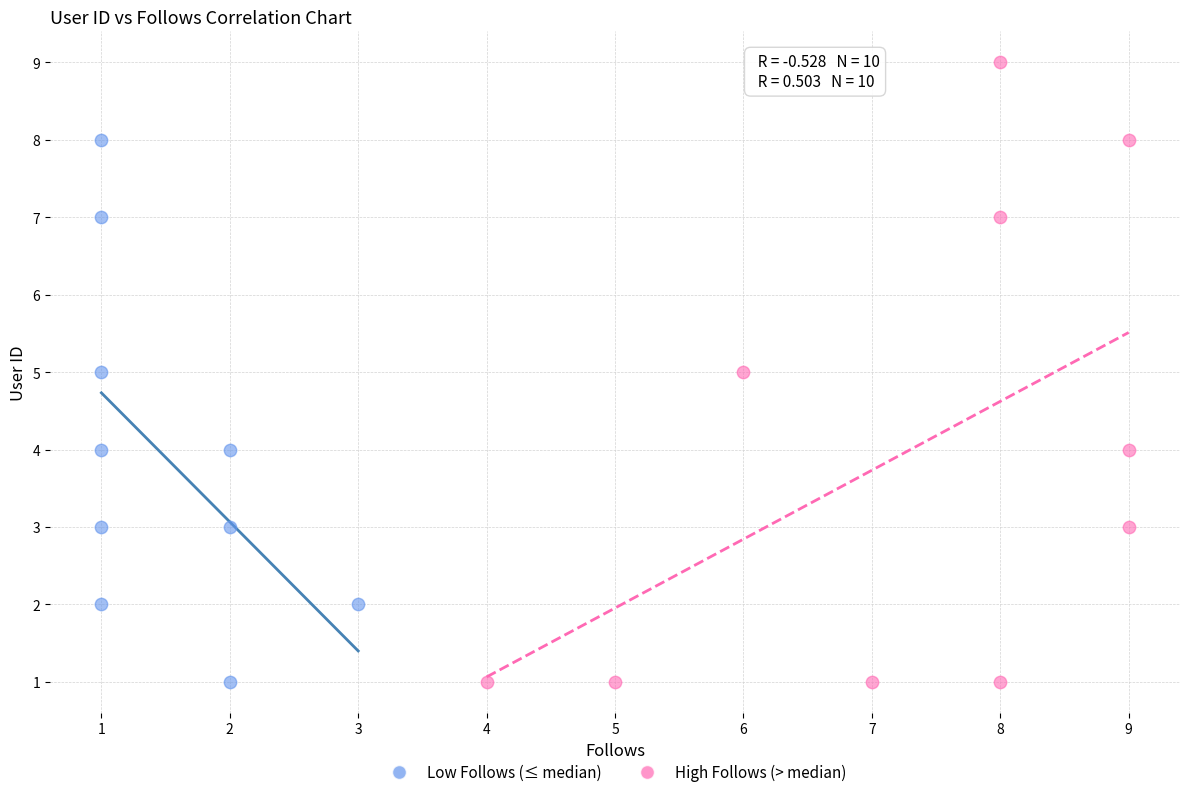

Which series reaches the maximum Y coordinate?

High Follows (> median)